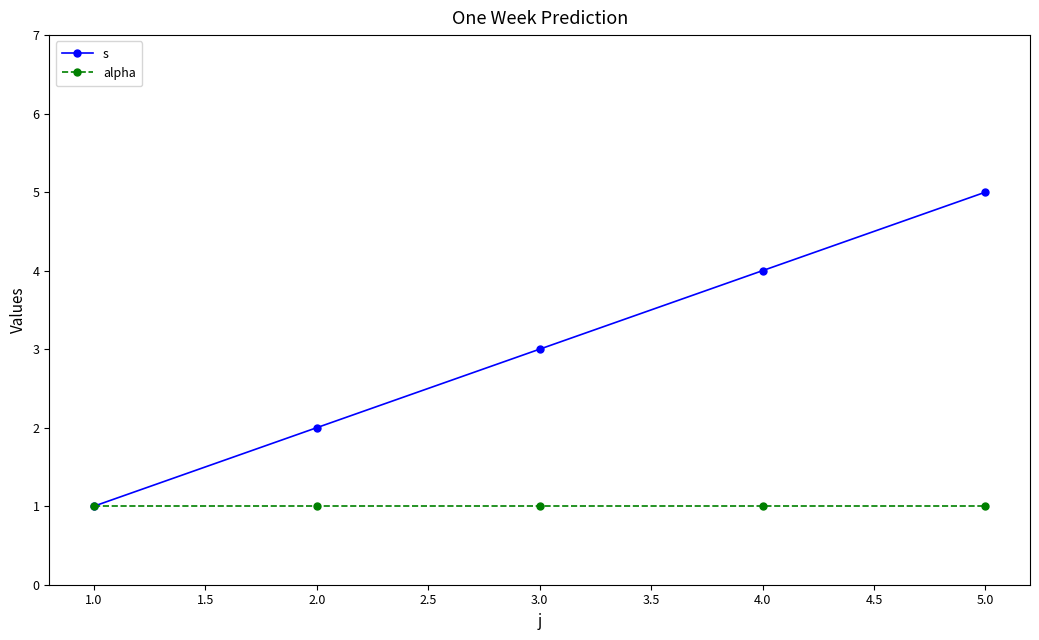

At which category is the sum across all series the highest?

5.0